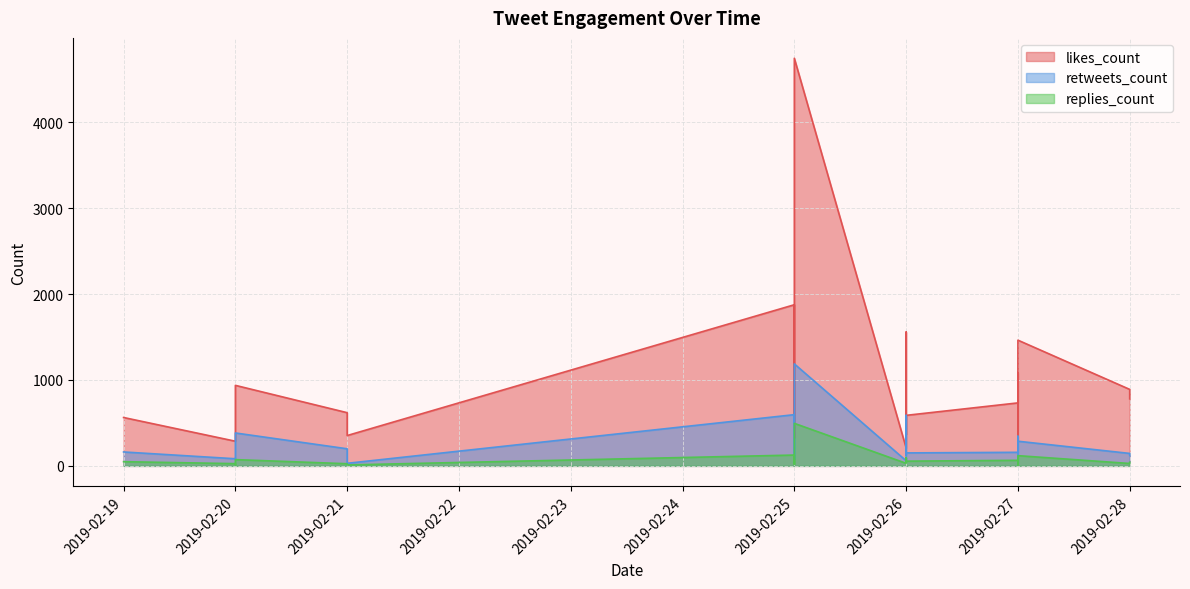

What is the minimum value shown in the chart?

9